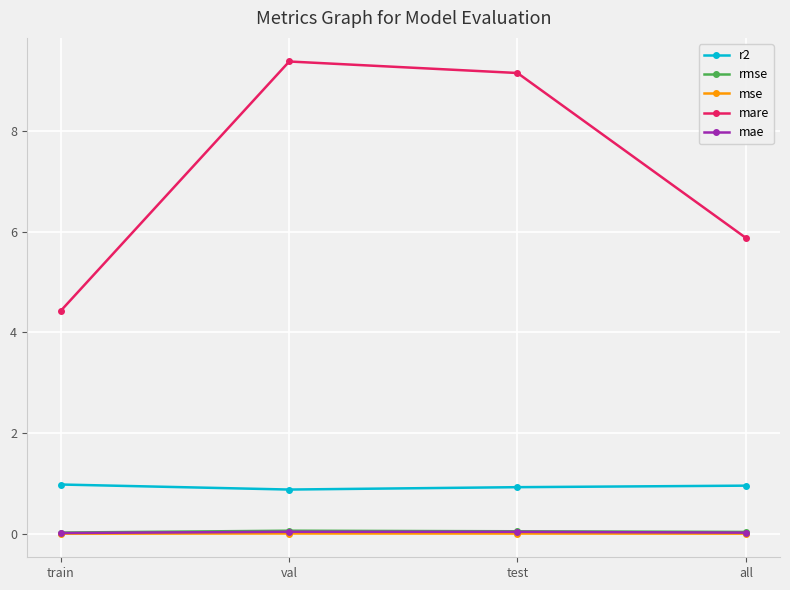

Is the value of r2 at train greater than the value of mae at all?

Yes